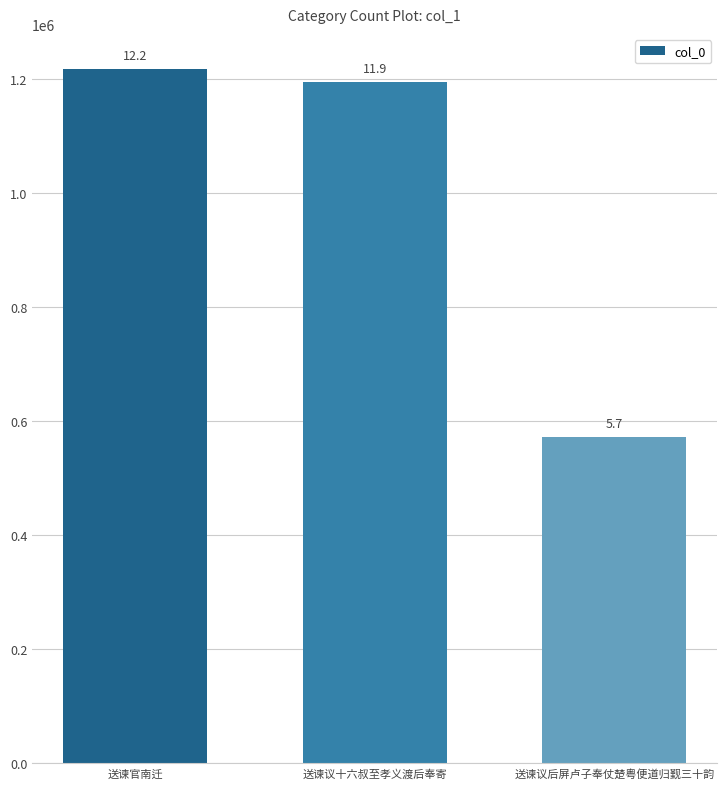

How many bars are there in total?

3